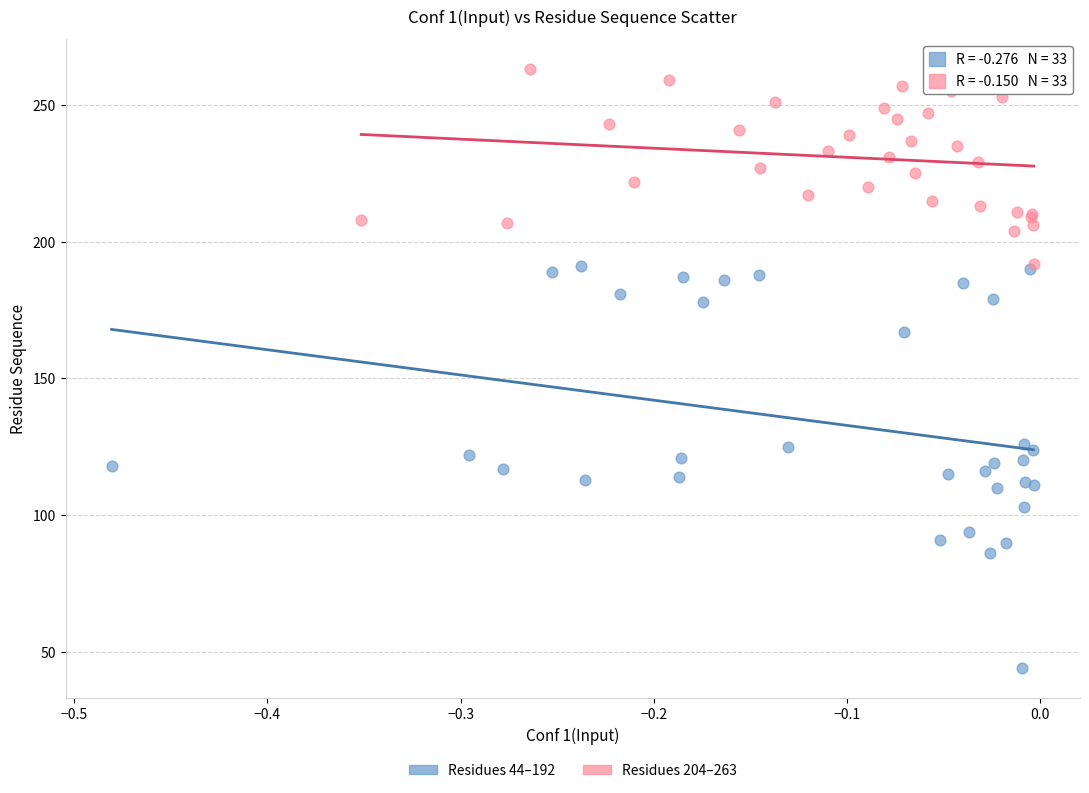

Which series has the widest spread of Y values?

Residues 44–192